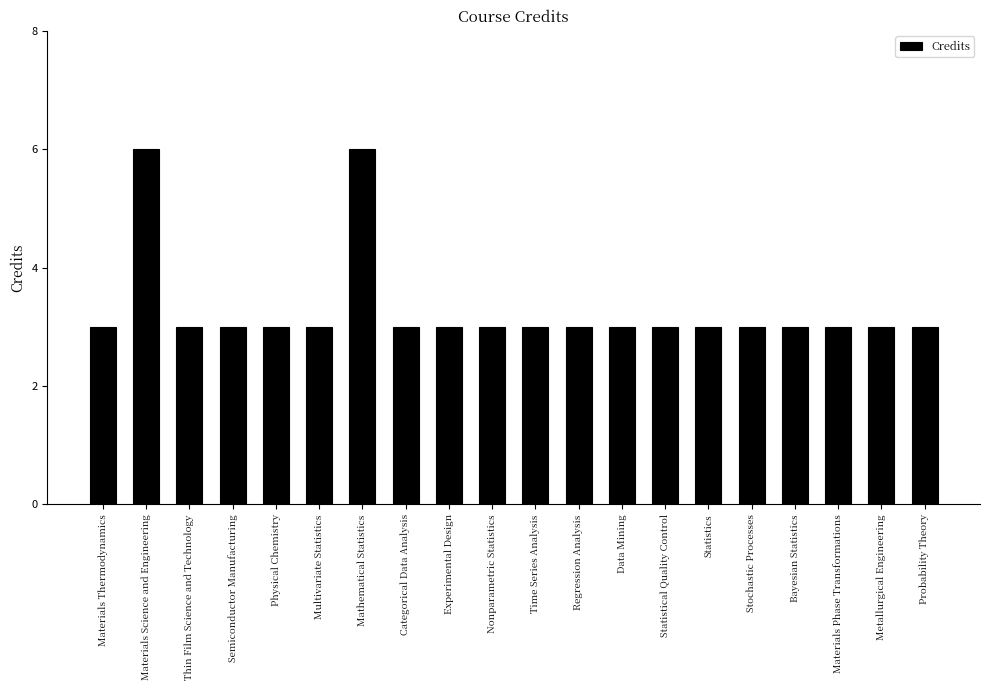

What is the label of the 11th bar from the right?

Nonparametric Statistics